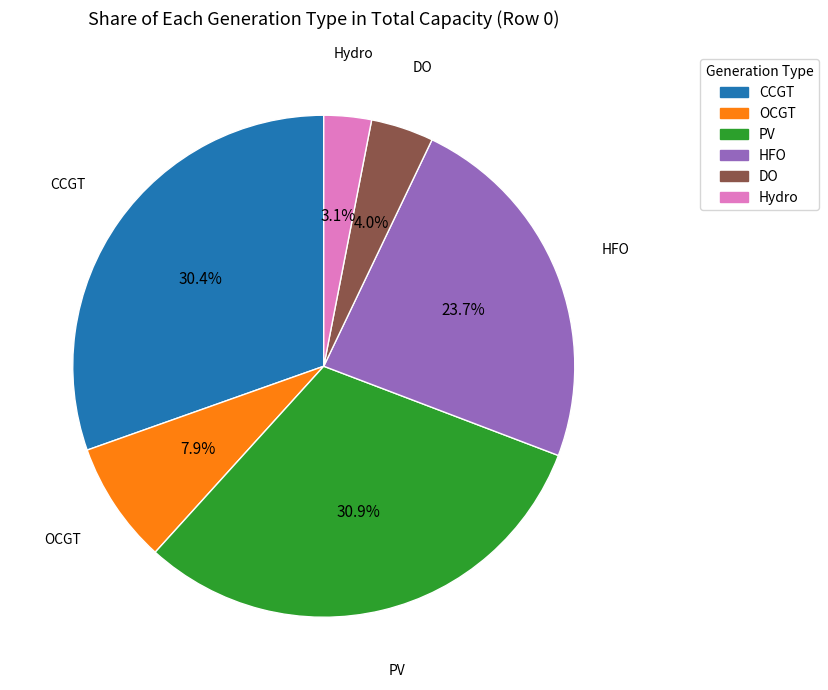

Does CCGT represent more than half of the total?

No